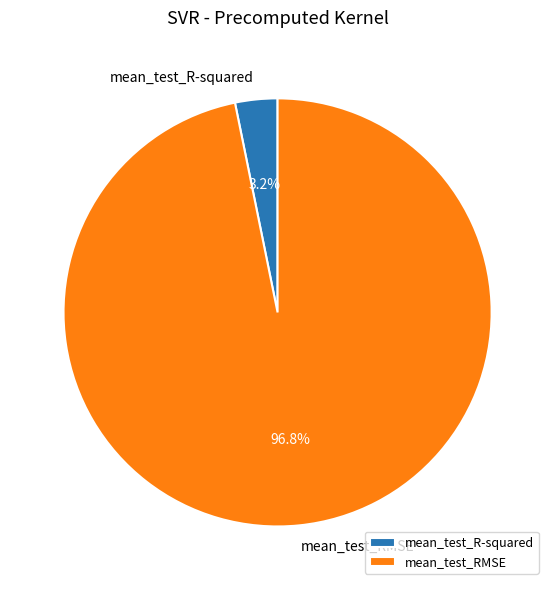

Which has a higher value, mean_test_R-squared or mean_test_RMSE?

mean_test_RMSE